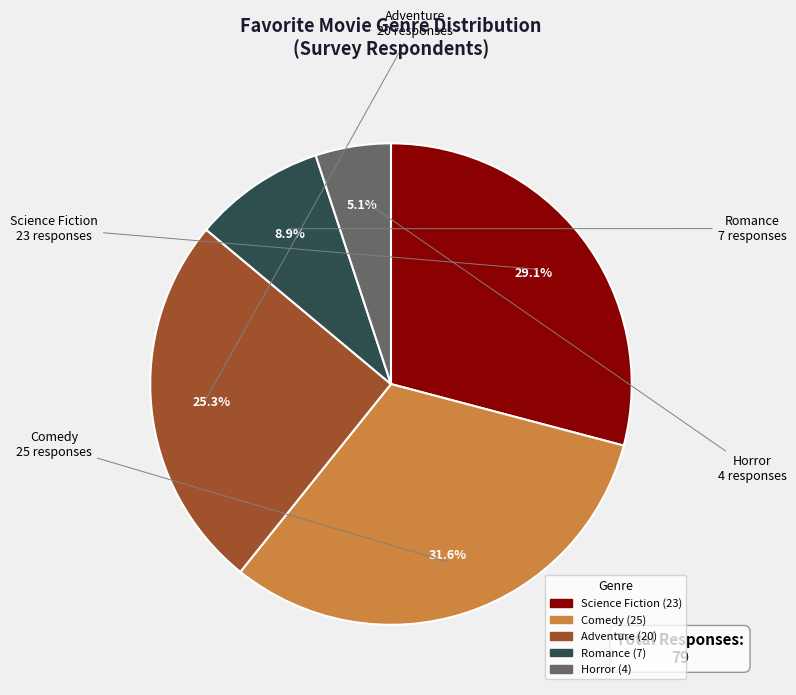

How many slices are in this pie chart?

5